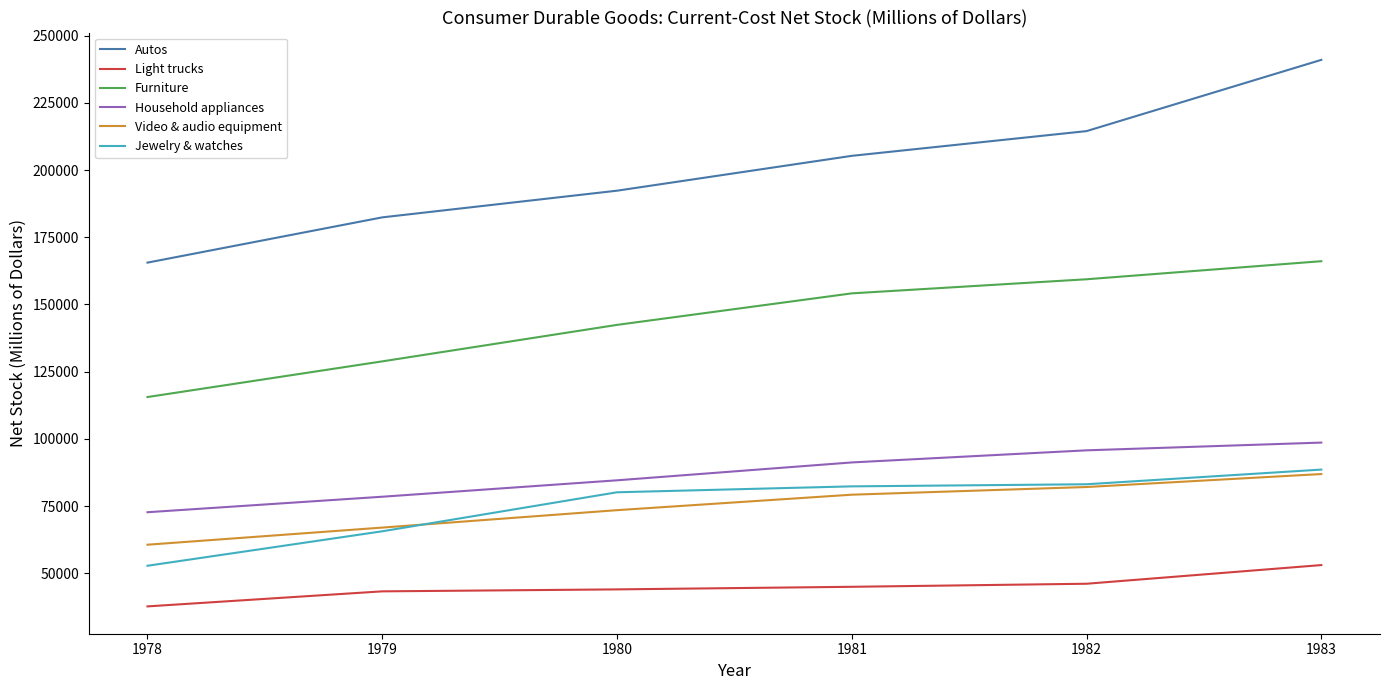

Which series has the largest range (max minus min)?

Autos